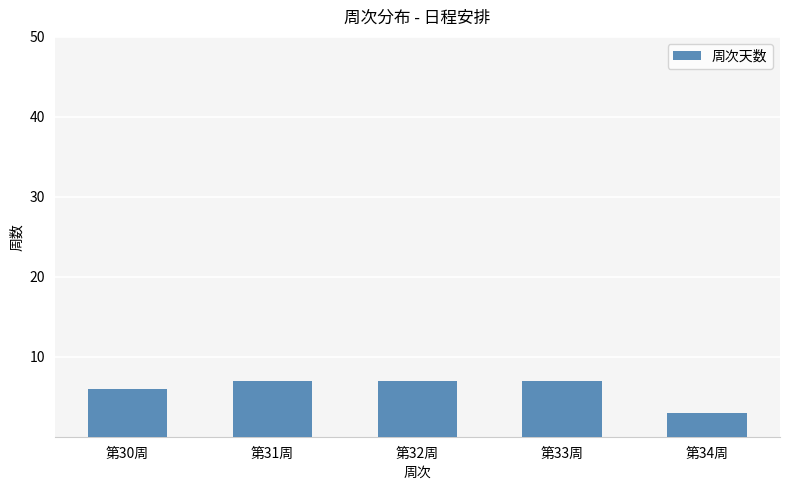

What is the change in value from 第30周 to 第31周?

+1